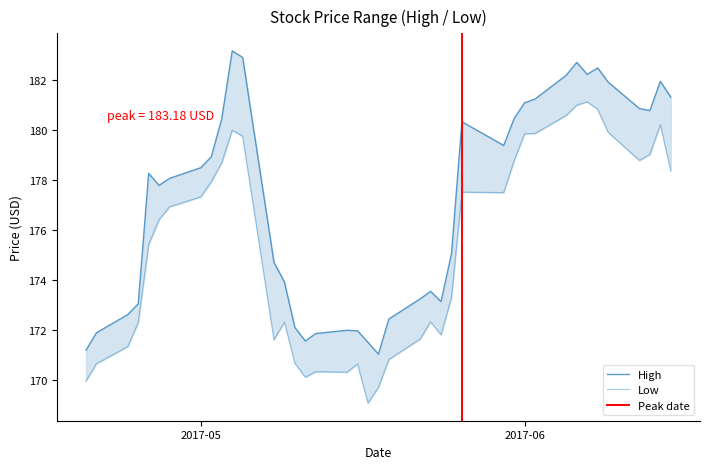

What is the sum of all High values?

7083.9